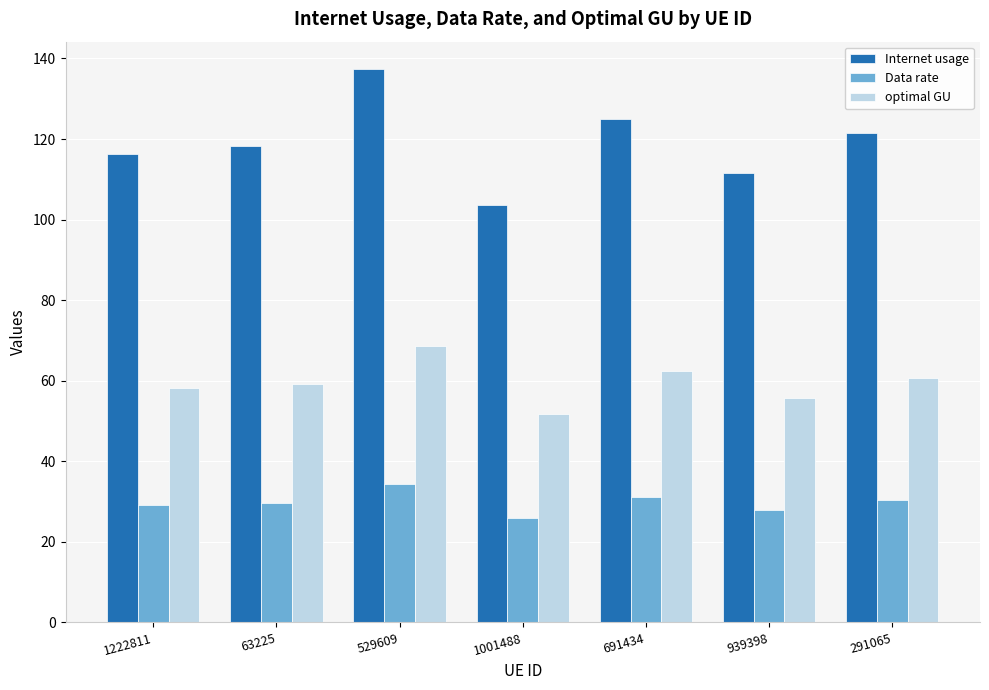

At which category does the chart reach its peak across all series?

529609